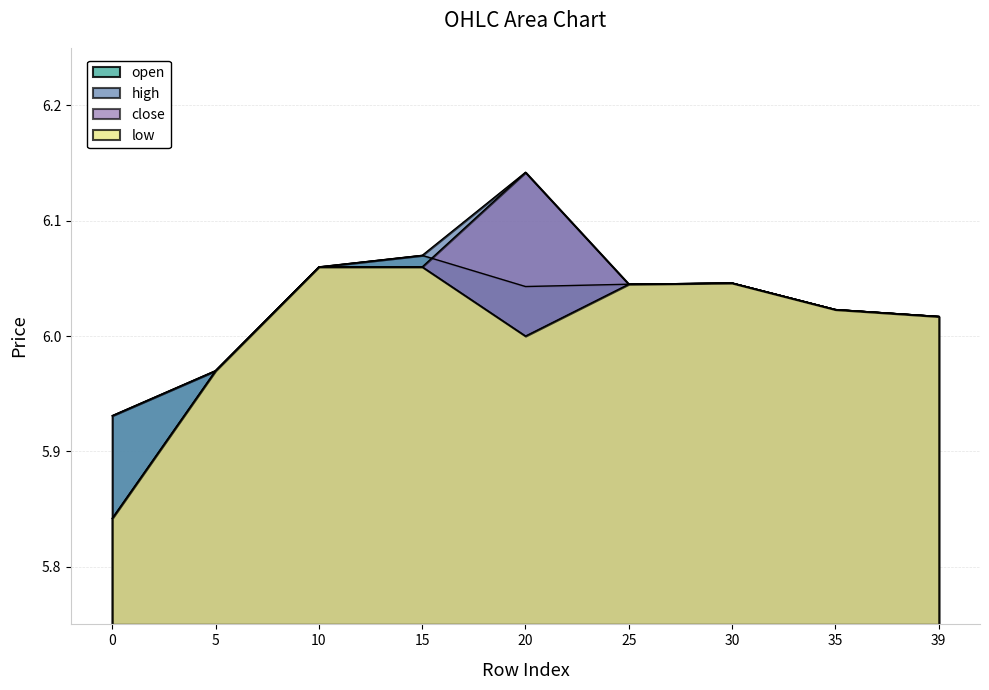

True or false: close and low cross at least once.

False